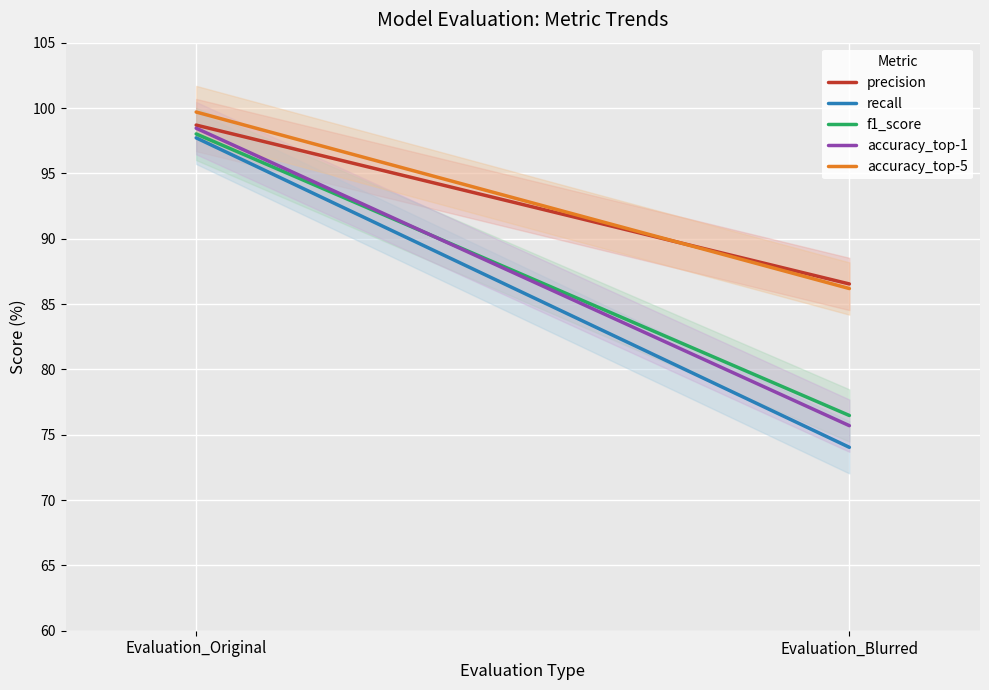

What is the spread (max minus min) of values at Evaluation_Blurred?

12.5